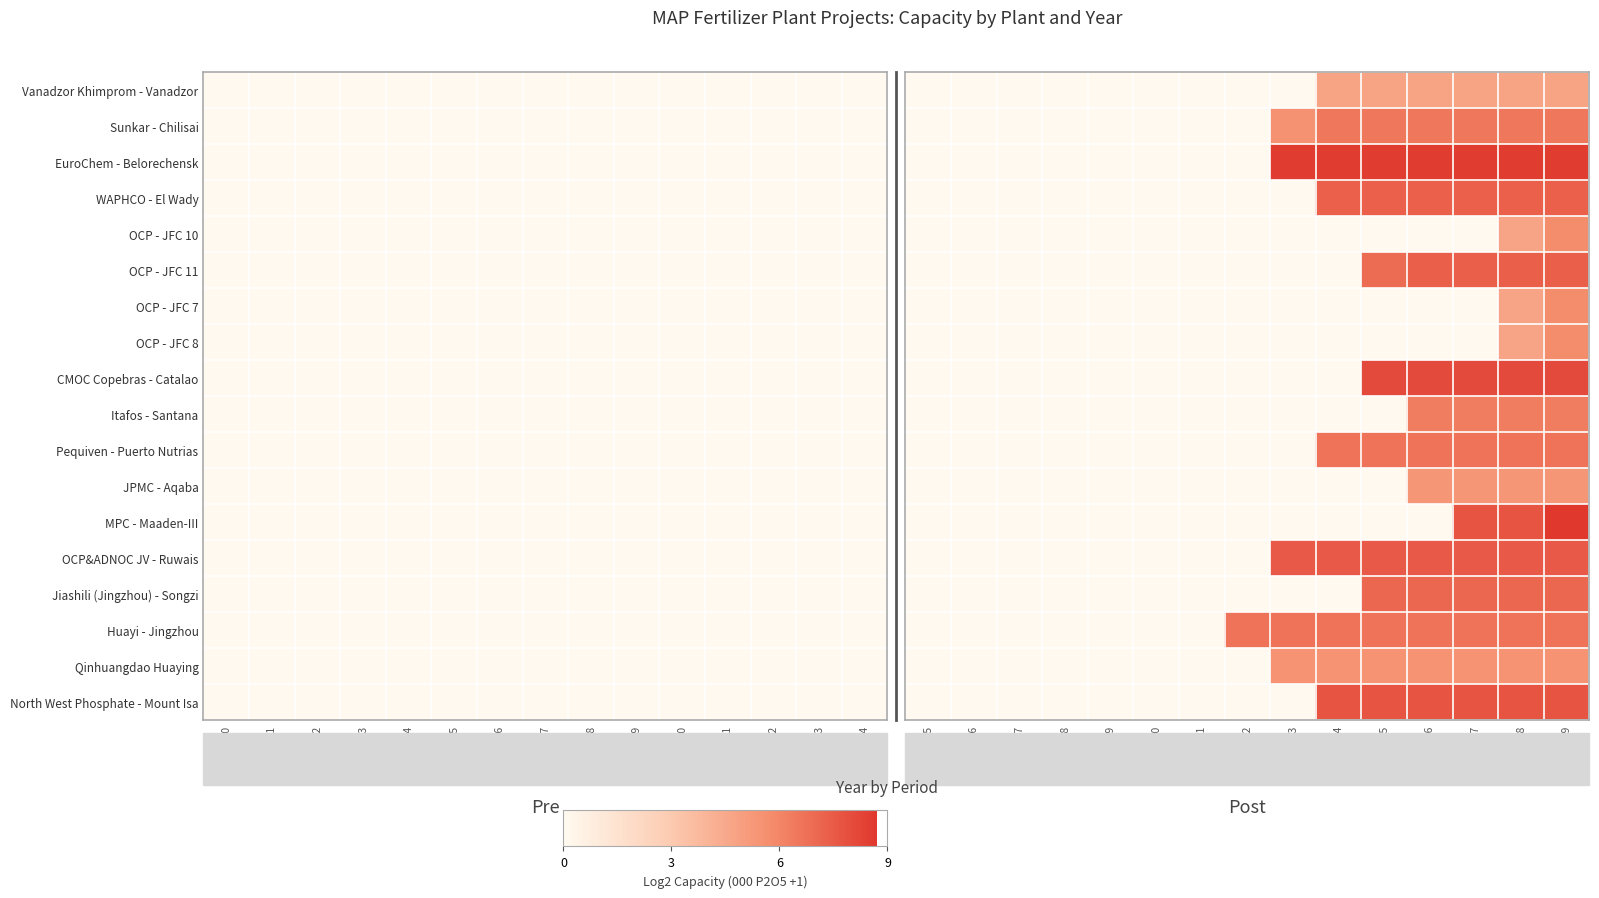

What is the maximum value for Jiashili (Jingzhou) - Songzi?

7.1